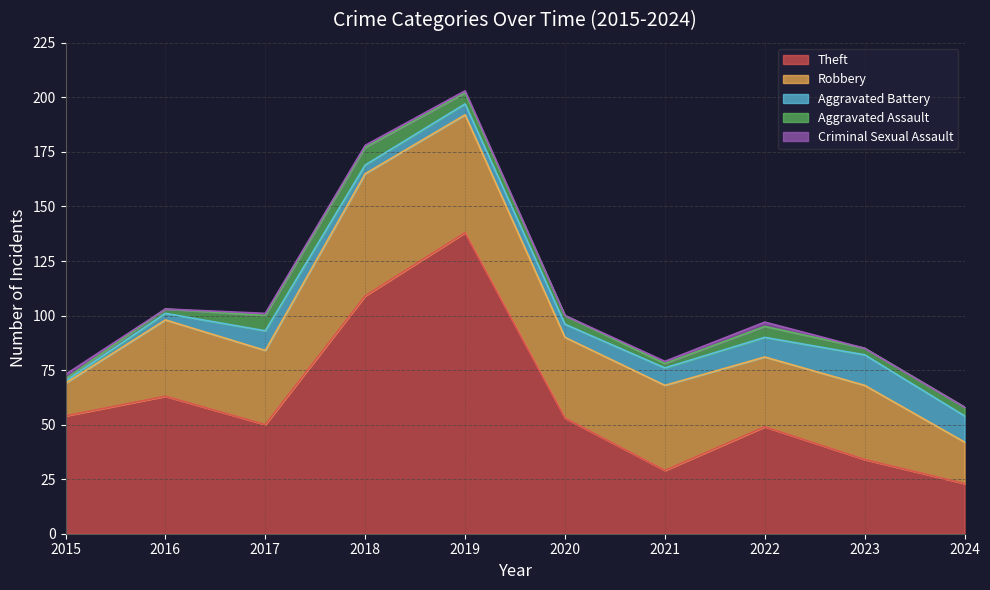

What is the highest value of the Robbery series?

56